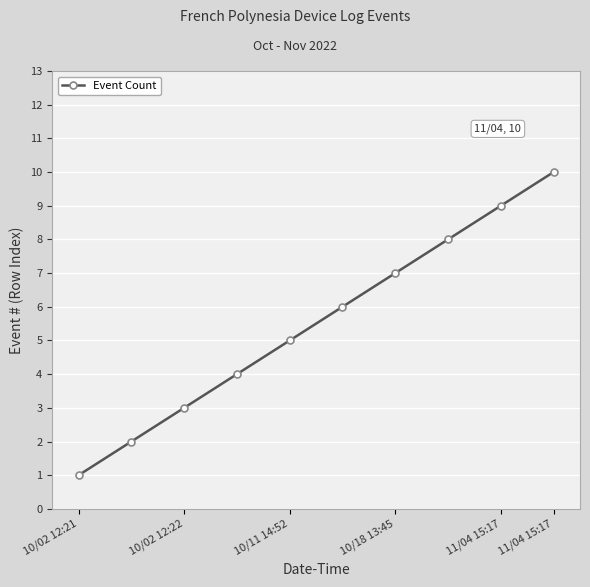

What is the maximum value shown in the chart?

10